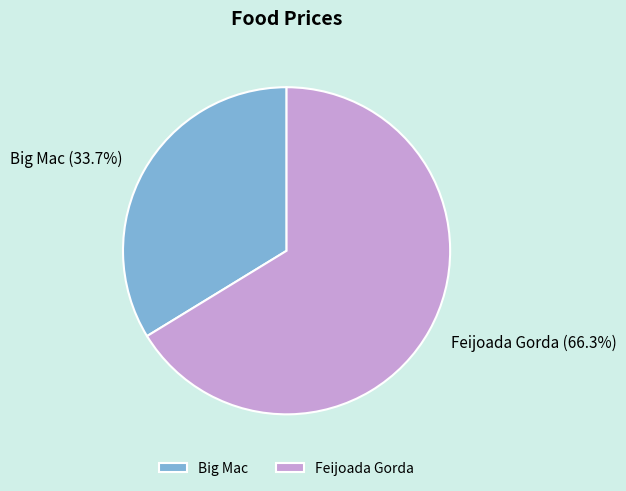

Between Big Mac and Feijoada Gorda, which is larger?

Feijoada Gorda